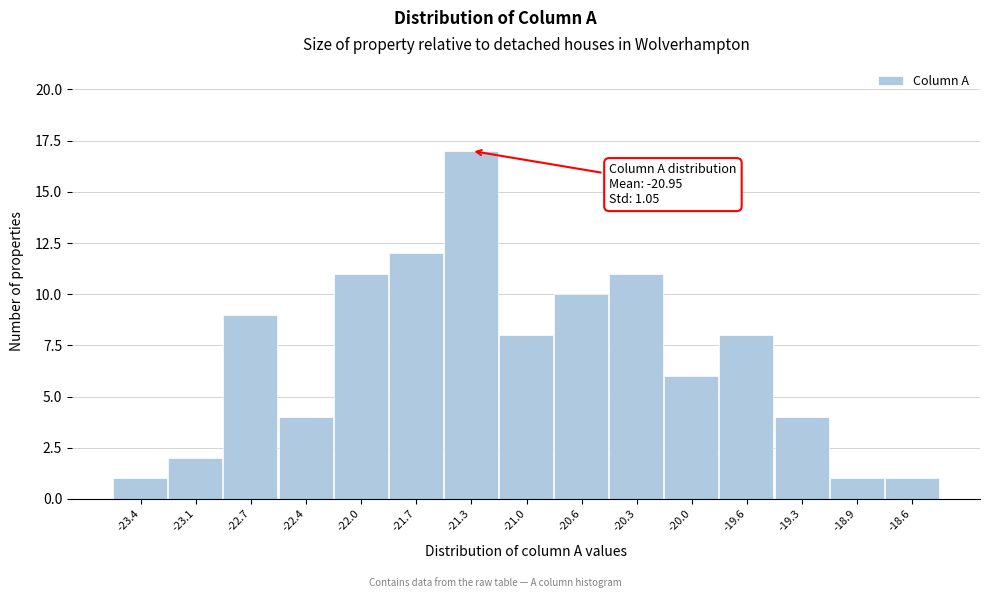

Reading right to left, extract all data points from this chart.

-18.6=1	-18.9=1	-19.3=4	-19.6=8	-20.0=6	-20.3=11	-20.6=10	-21.0=8	-21.3=17	-21.7=12	-22.0=11	-22.4=4	-22.7=9	-23.1=2	-23.4=1